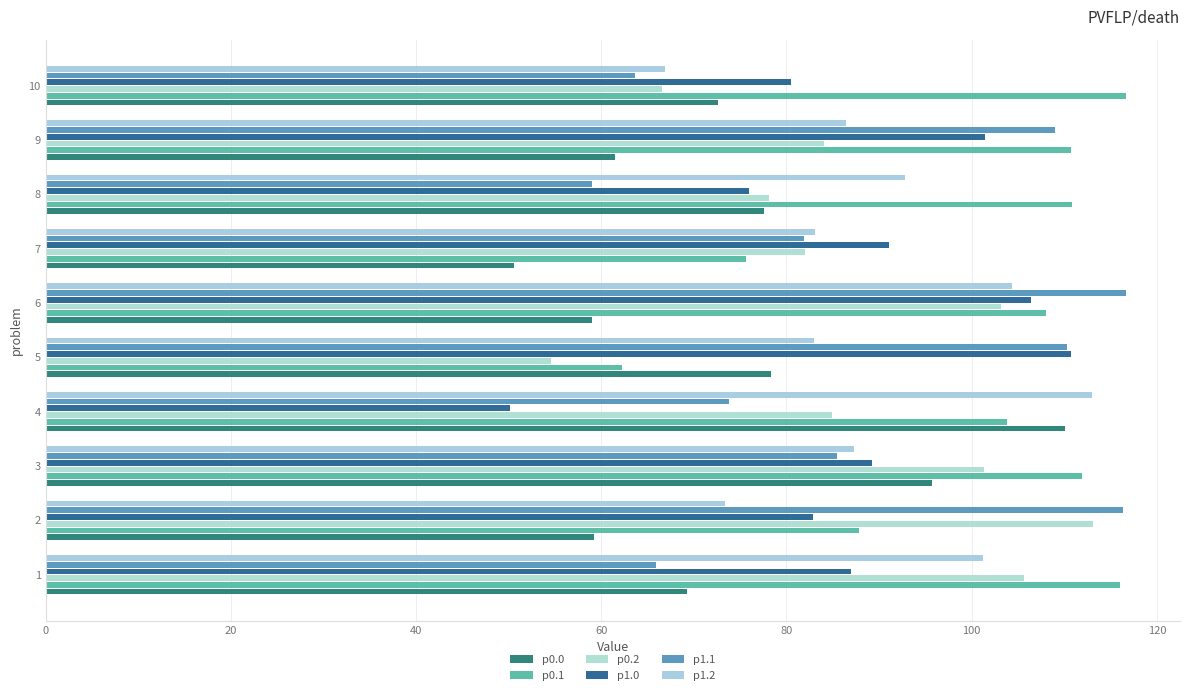

What is the average value of the p0.1 series?

100.4